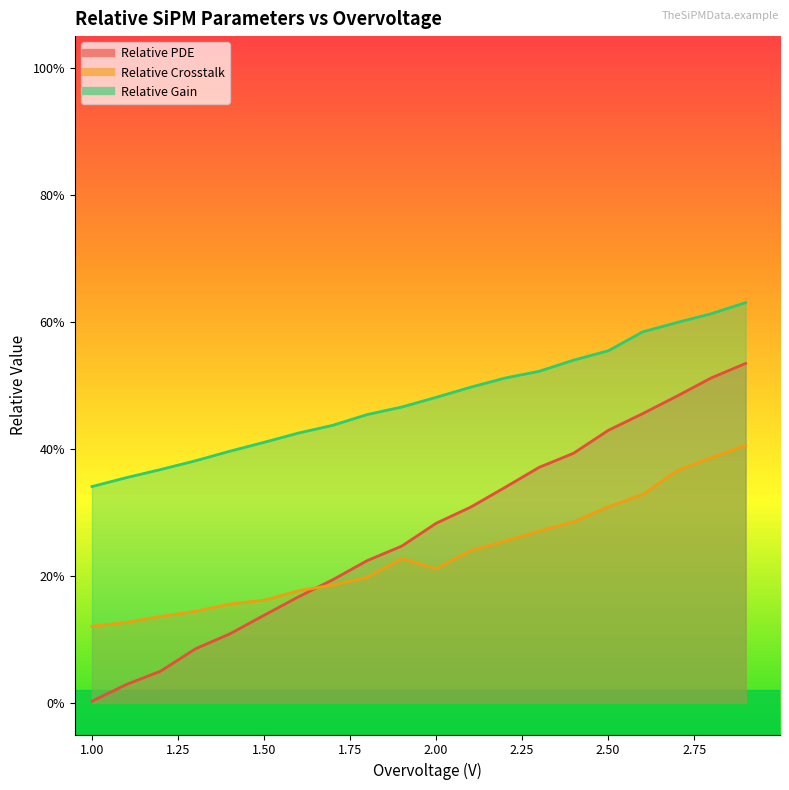

What is the value of the Relative Crosstalk point at the 10th from the left?

0.2